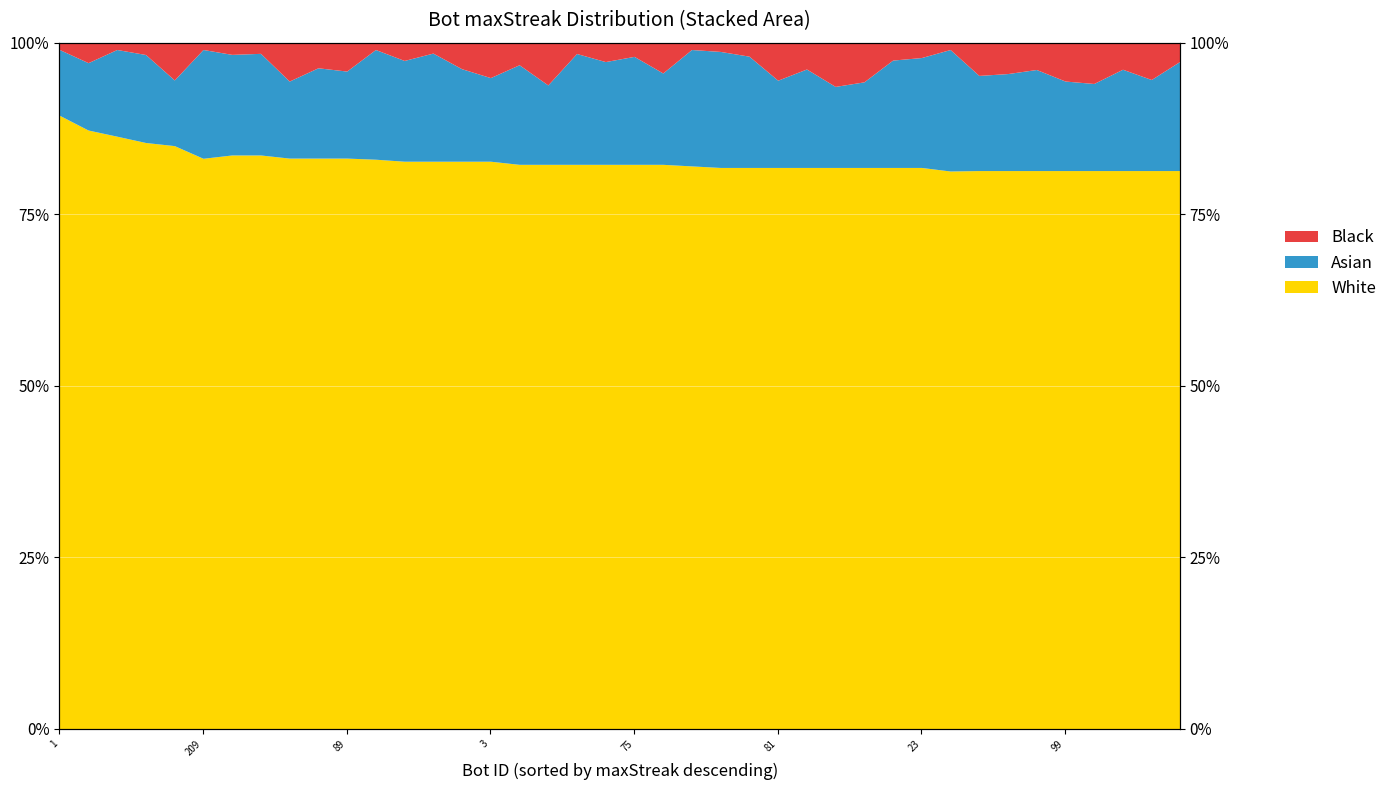

What is the maximum value shown in the chart?

89.4